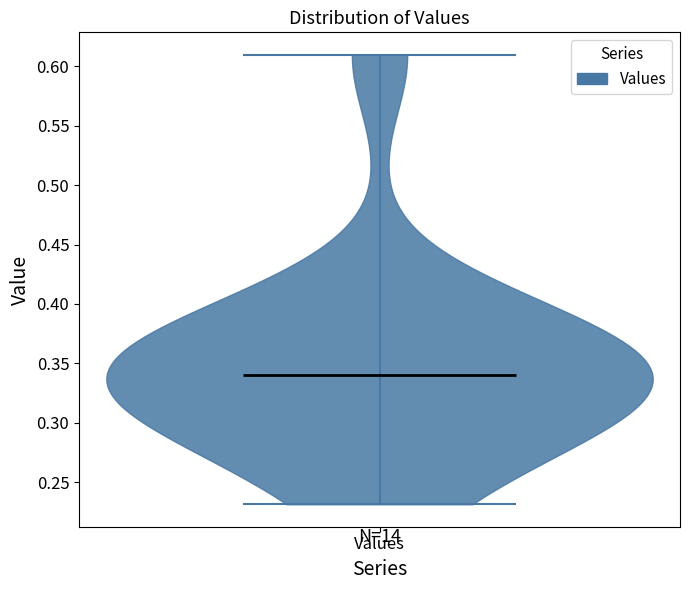

What is the highest point the violin for Values reaches on the y-axis? The values are not printed on the chart, so give them approximately, as read against the axis.

0.61